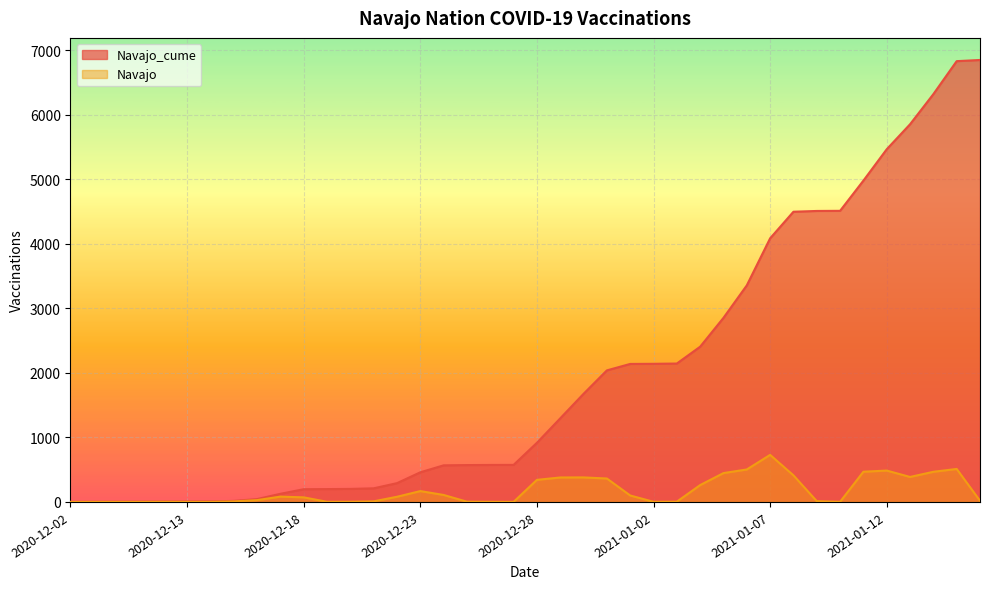

Where is Navajo_cume nearest to the value 3424?

2021-01-06